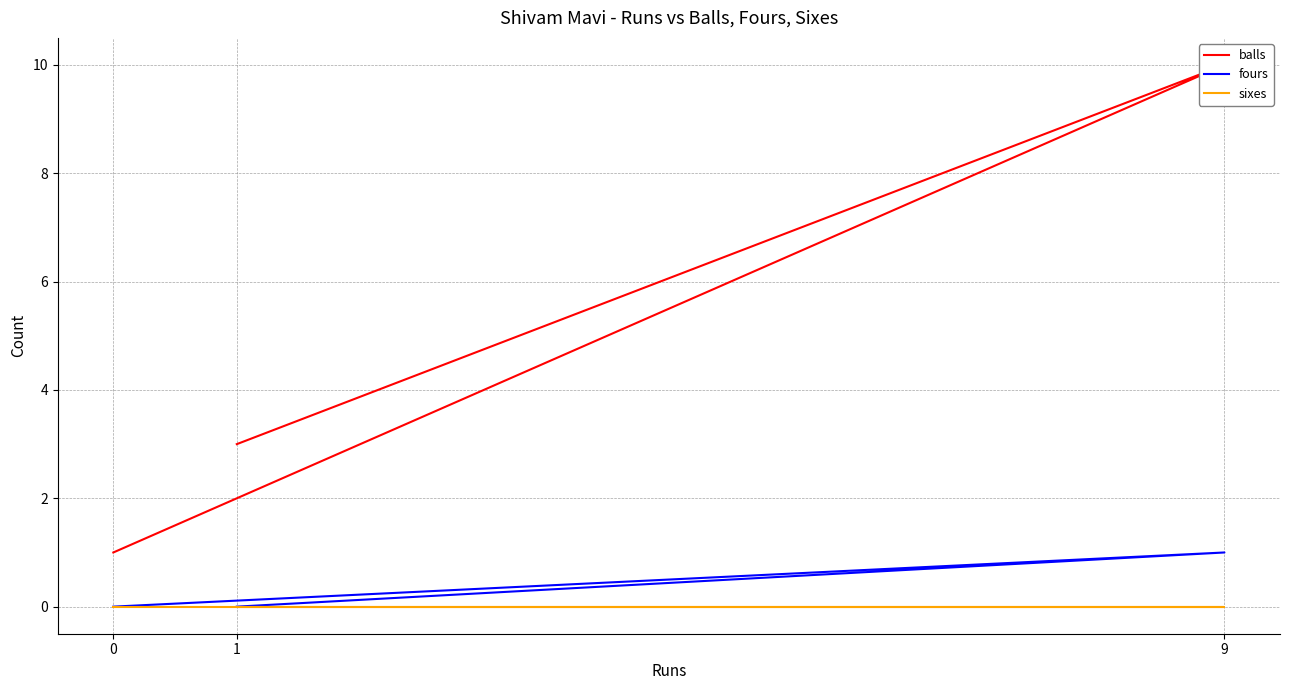

Reading left to right, transcribe all the data shown in this chart.

balls: 0=1	9=10	1=3
fours: 0=0	9=1	1=0
sixes: 0=0	9=0	1=0